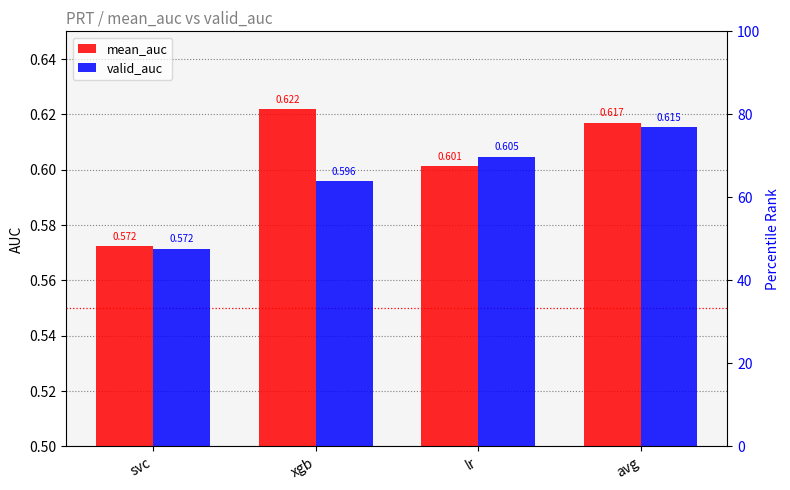

Reading left to right, what are all the values shown in this chart?

mean_auc: svc=0.6	xgb=0.6	lr=0.6	avg=0.6
valid_auc: svc=0.6	xgb=0.6	lr=0.6	avg=0.6